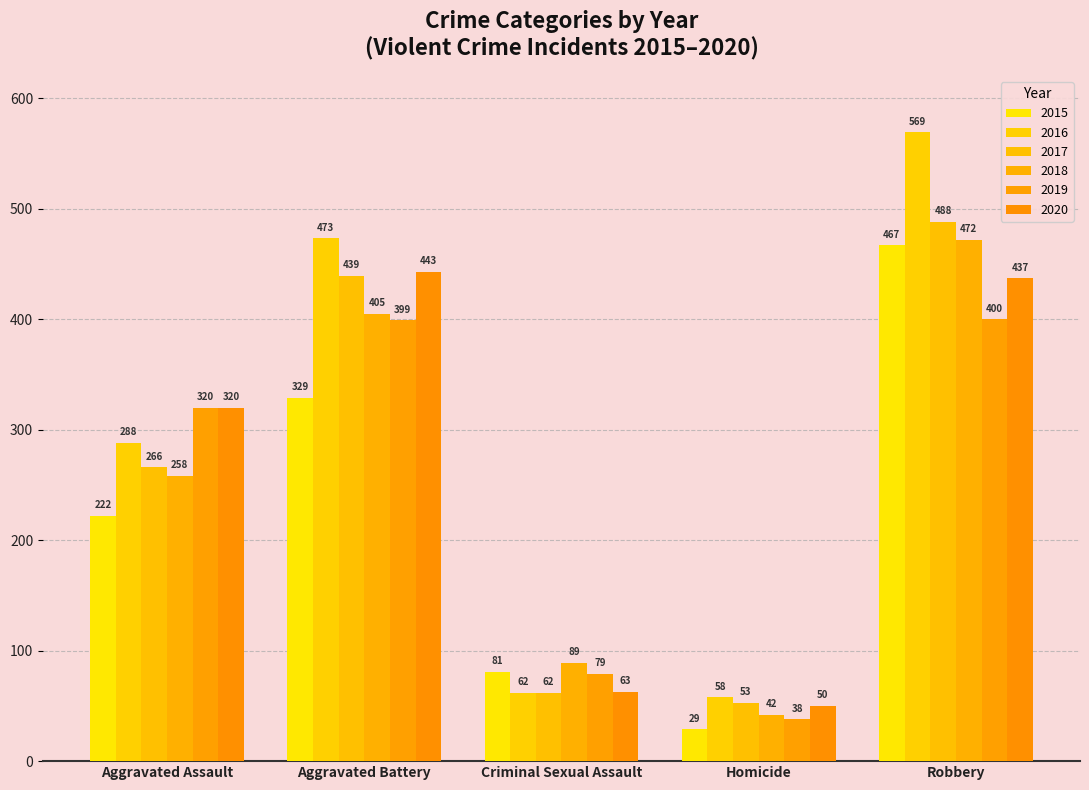

Rank the series at Robbery from lowest to highest value.

2019, 2020, 2015, 2018, 2017, 2016